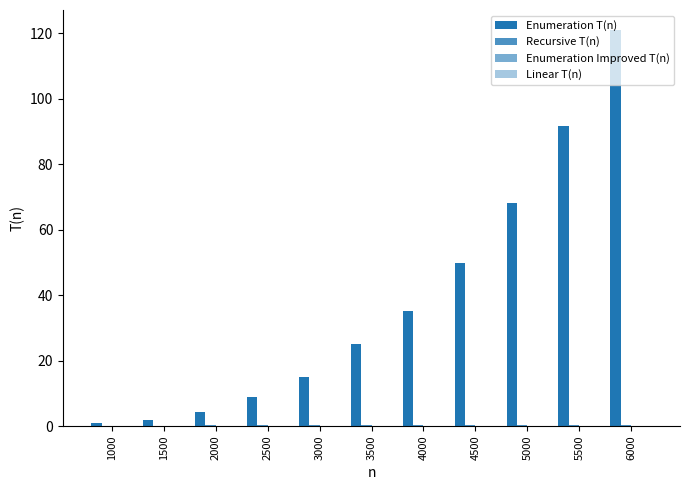

What is the spread (max minus min) of values at 4500?

49.9